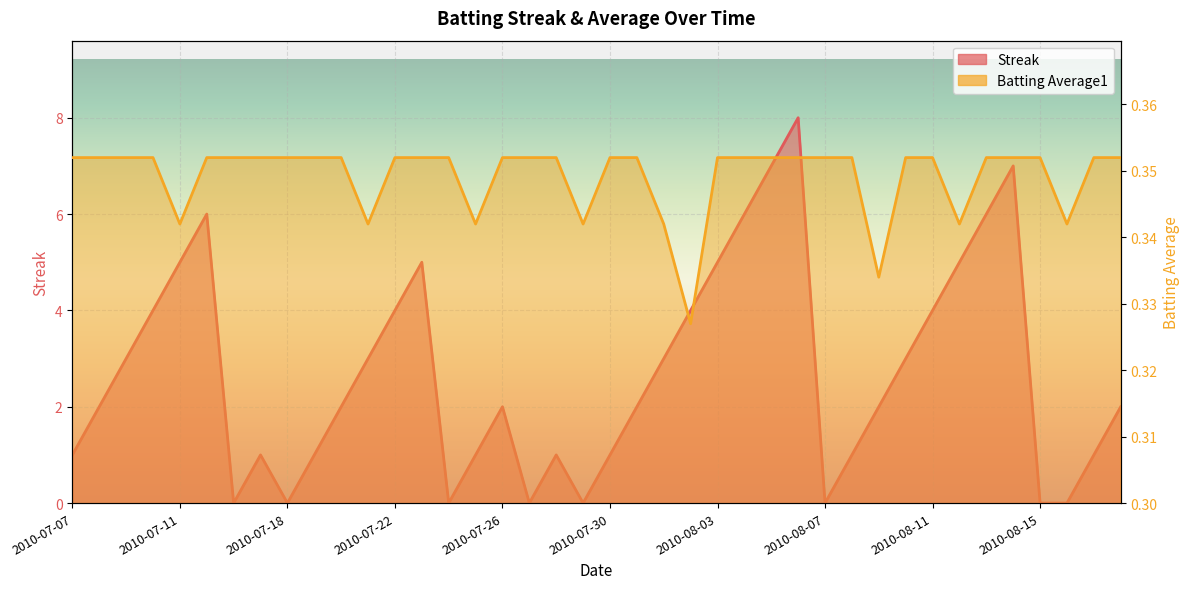

List the labels in order of Streak value, largest first.

2010-08-06, 2010-08-05, 2010-08-14, 2010-07-15, 2010-08-04, 2010-08-13, 2010-07-11, 2010-07-23, 2010-08-03, 2010-08-12, 2010-07-10, 2010-07-22, 2010-08-02, 2010-08-11, 2010-07-09, 2010-07-21, 2010-08-01, 2010-08-10, 2010-07-08, 2010-07-20, 2010-07-26, 2010-07-31, 2010-08-09, 2010-08-18, 2010-07-07, 2010-07-17, 2010-07-19, 2010-07-25, 2010-07-28, 2010-07-30, 2010-08-08, 2010-08-17, 2010-07-16, 2010-07-18, 2010-07-24, 2010-07-27, 2010-07-29, 2010-08-07, 2010-08-15, 2010-08-16